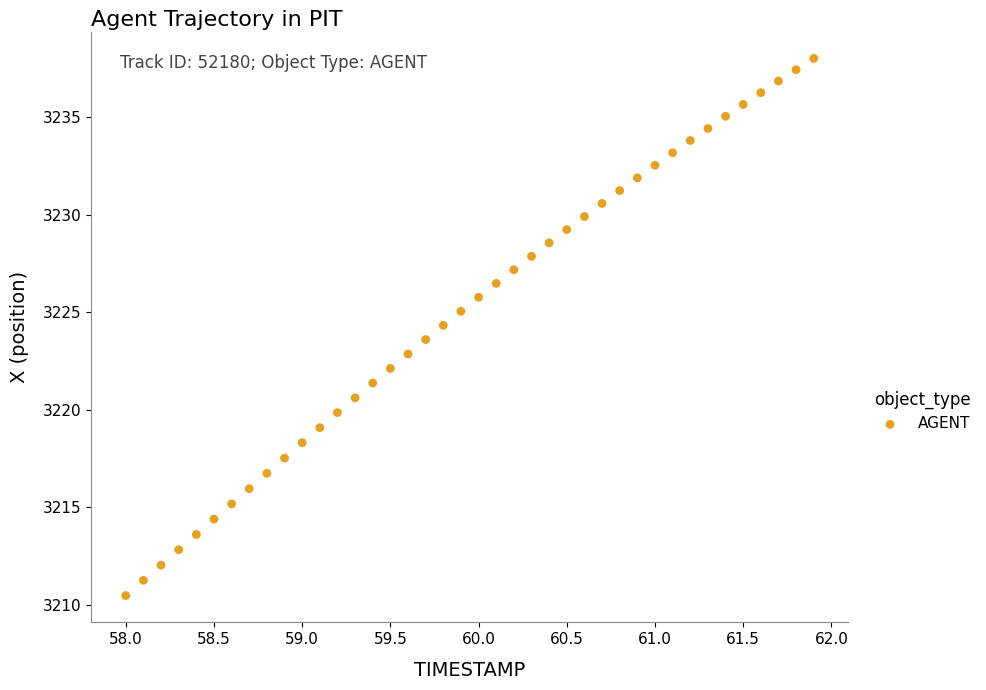

What is the range of X values (max minus min)?

3.9